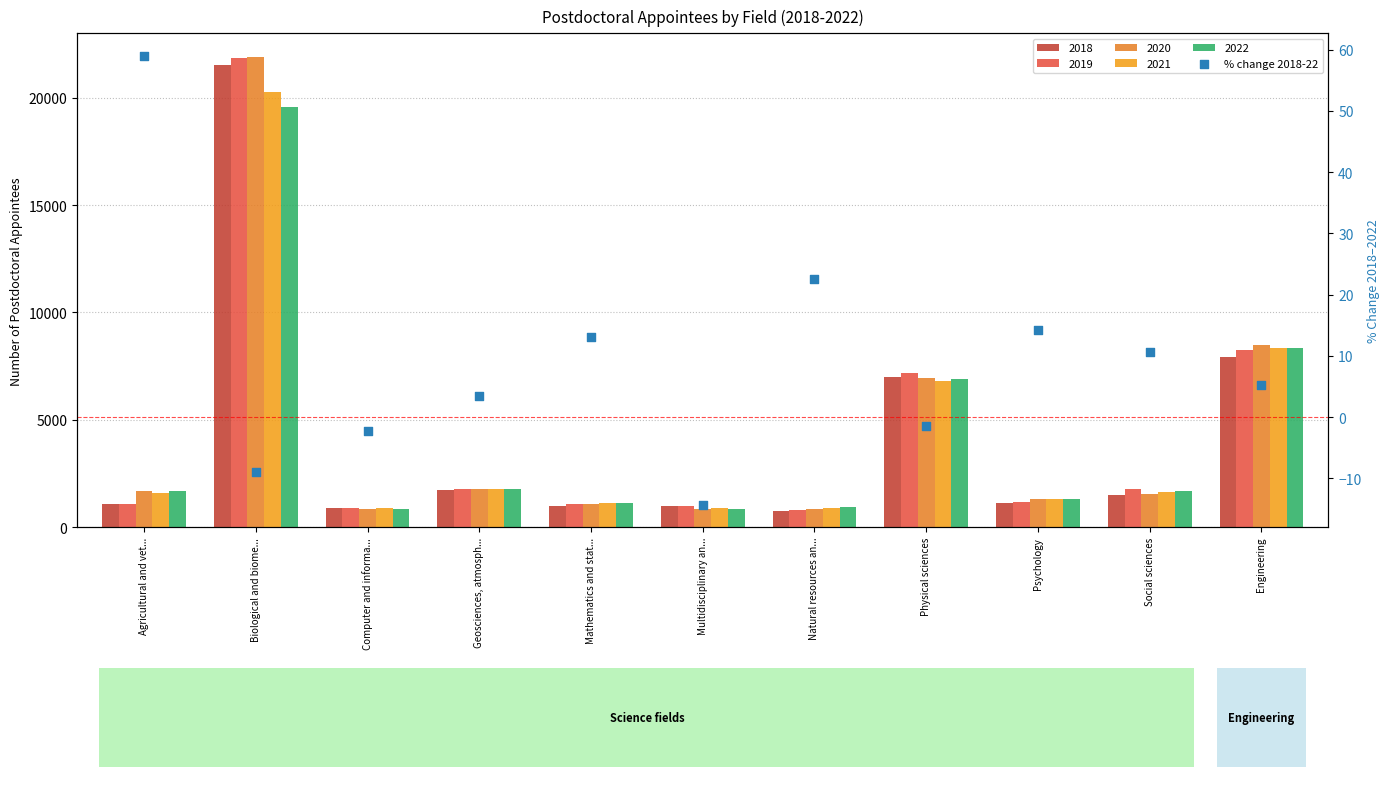

Which has a higher value, Computer and informa... or Psychology?

Psychology